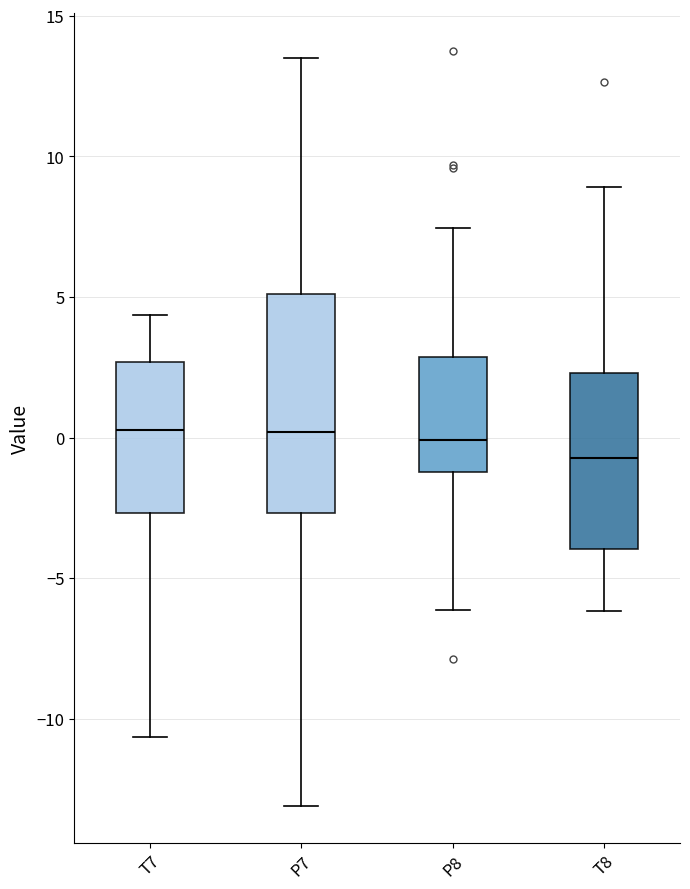

Reading left to right, transcribe this box plot: for each box, give where its median line is, the range the box spans, and where its two whiskers end, as read against the y-axis. The values are not printed on the chart, so give them approximately, as read against the axis.

T7: median 0.5, box -2.5 to 2.5, whiskers -10.5 to 4.5
P7: median 0.0, box -2.5 to 5.0, whiskers -13.0 to 13.5
P8: median 0.0, box -1.0 to 3.0, whiskers -6.0 to 7.5
T8: median -0.5, box -4.0 to 2.5, whiskers -6.0 to 9.0